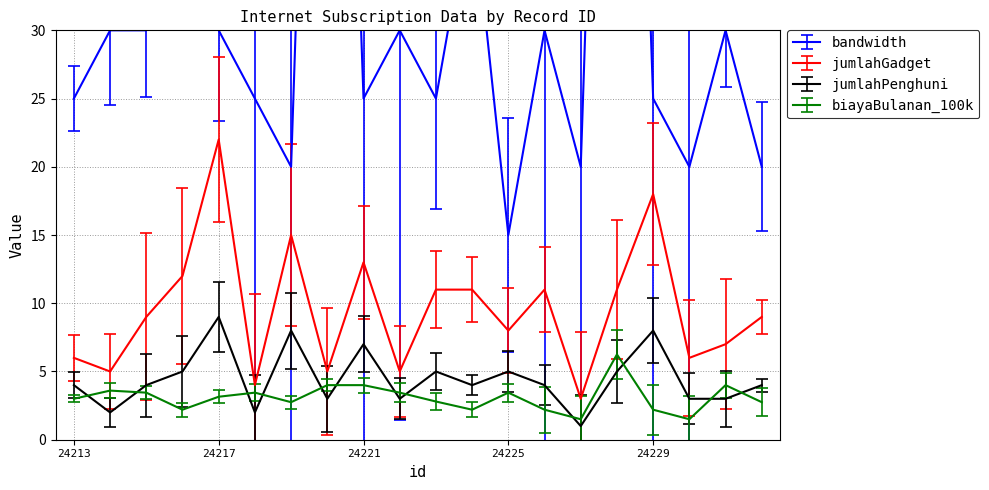

How many lines are shown in the chart?

4